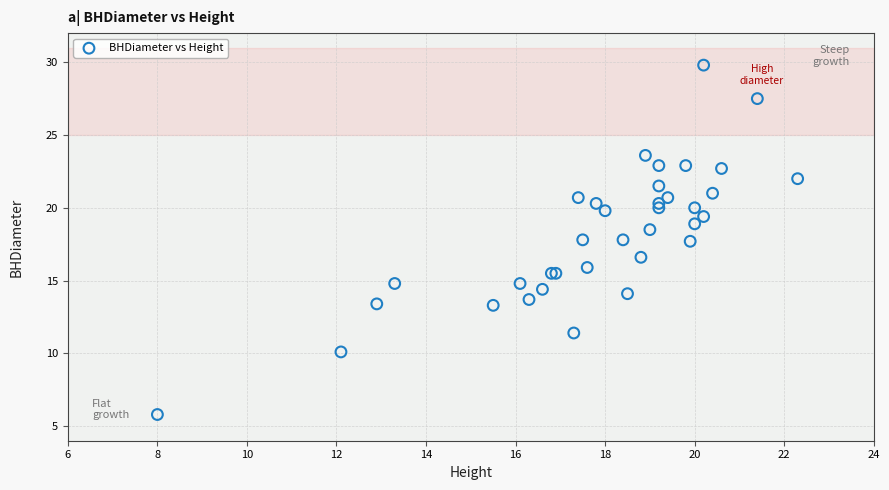

What Y value in the scatter plot is closest to 17?

16.6